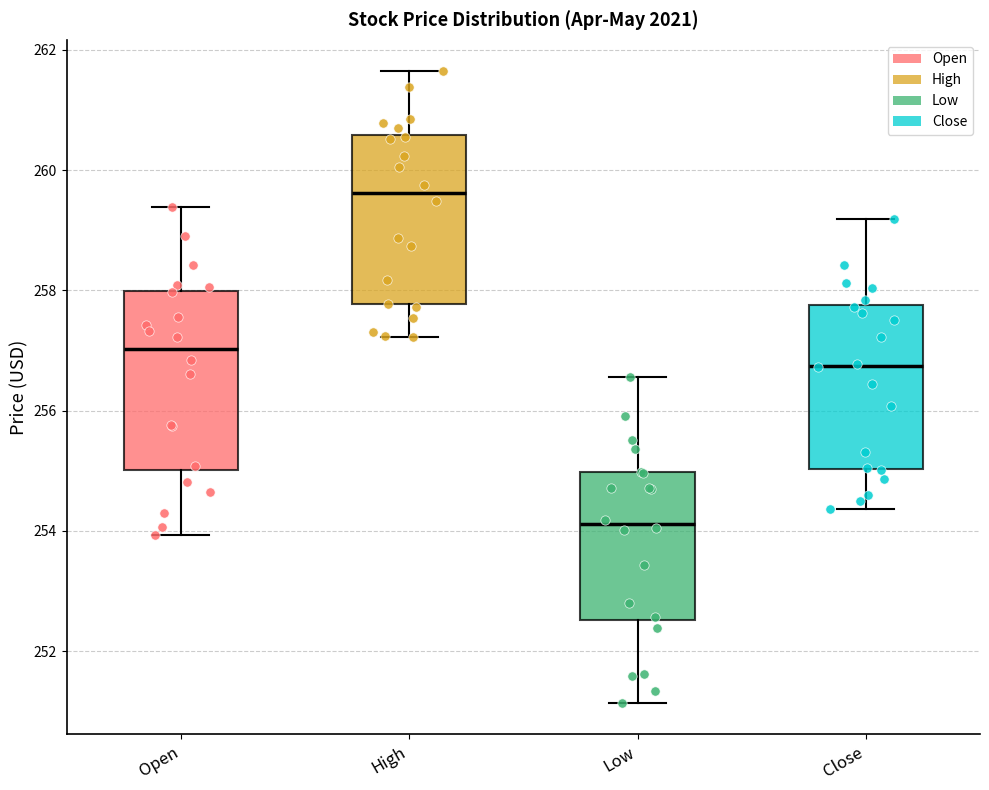

Which box's median line is the lowest?

Low